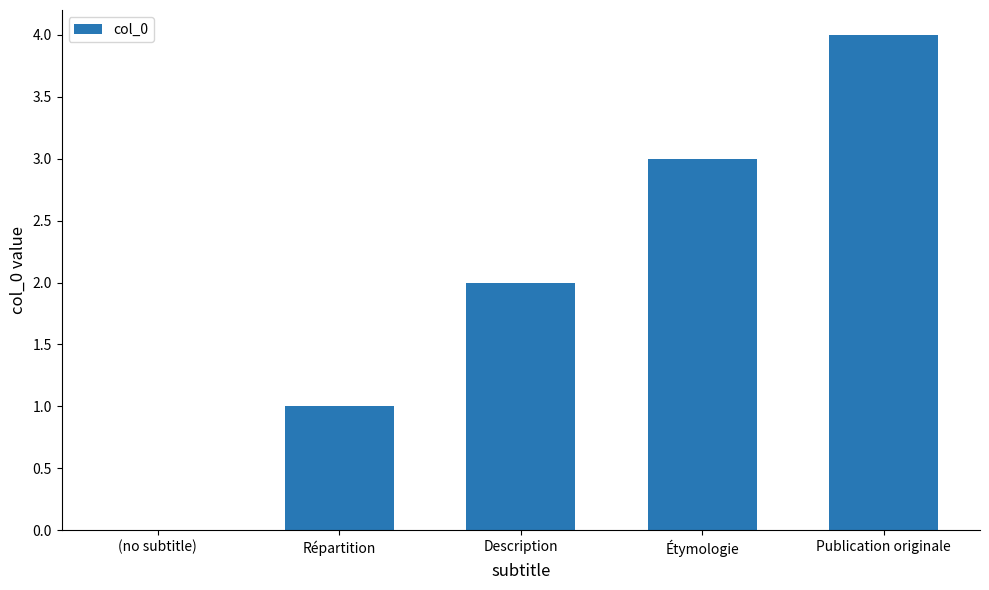

What value does the data have at Publication originale?

4